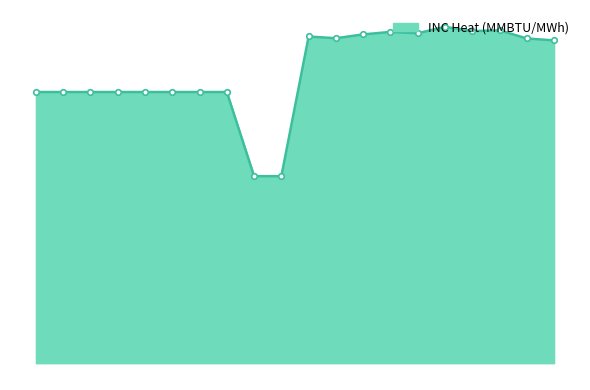

Rank the categories by value from highest to lowest.

16, 18, 17, 14, 15, 13, 11, 12, 19, 20, 1, 2, 3, 4, 5, 6, 7, 8, 9, 10